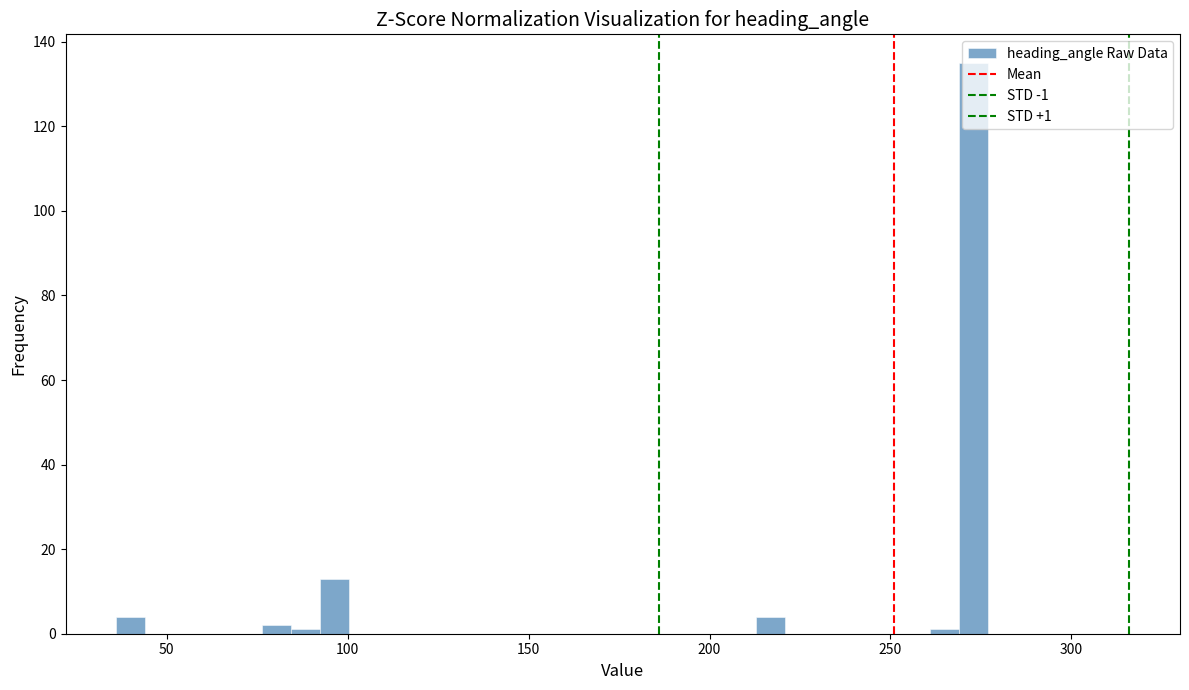

Read against the x-axis, roughly where is the centre of the tallest bar?

275